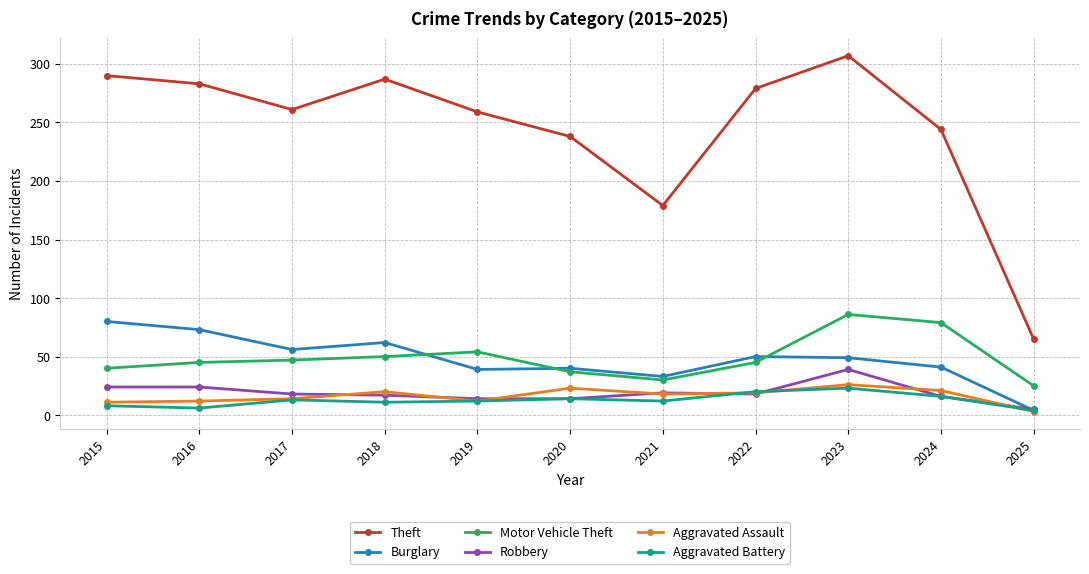

Which category has the lowest value in the Motor Vehicle Theft series?

2025